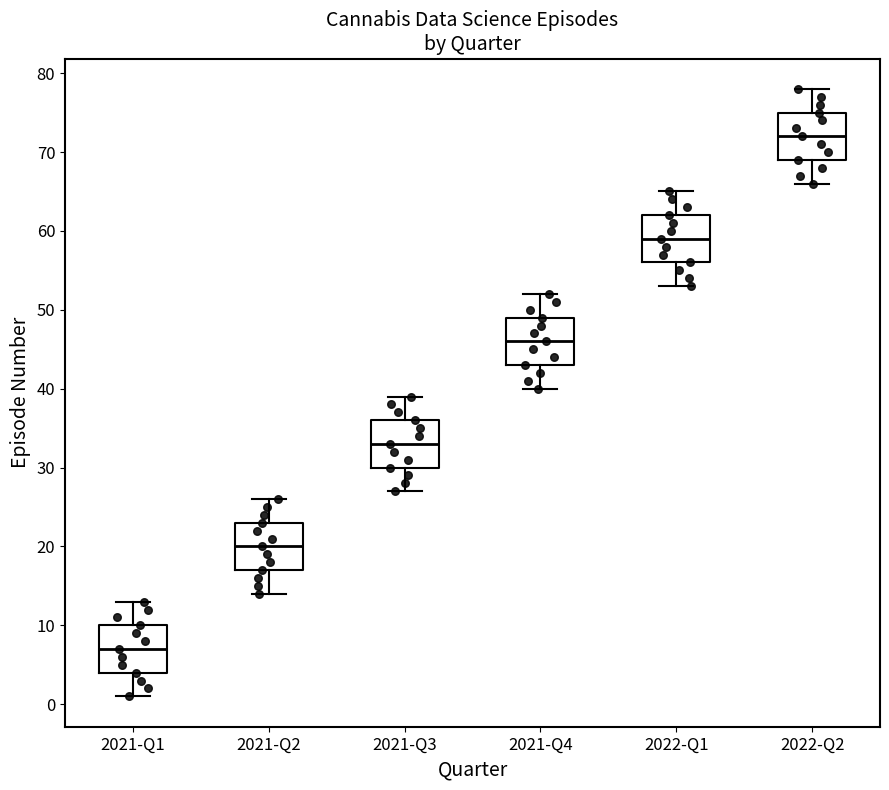

Where does the median line of the box for 2021-Q2 sit on the y-axis? The values are not printed on the chart, so give them approximately, as read against the axis.

20